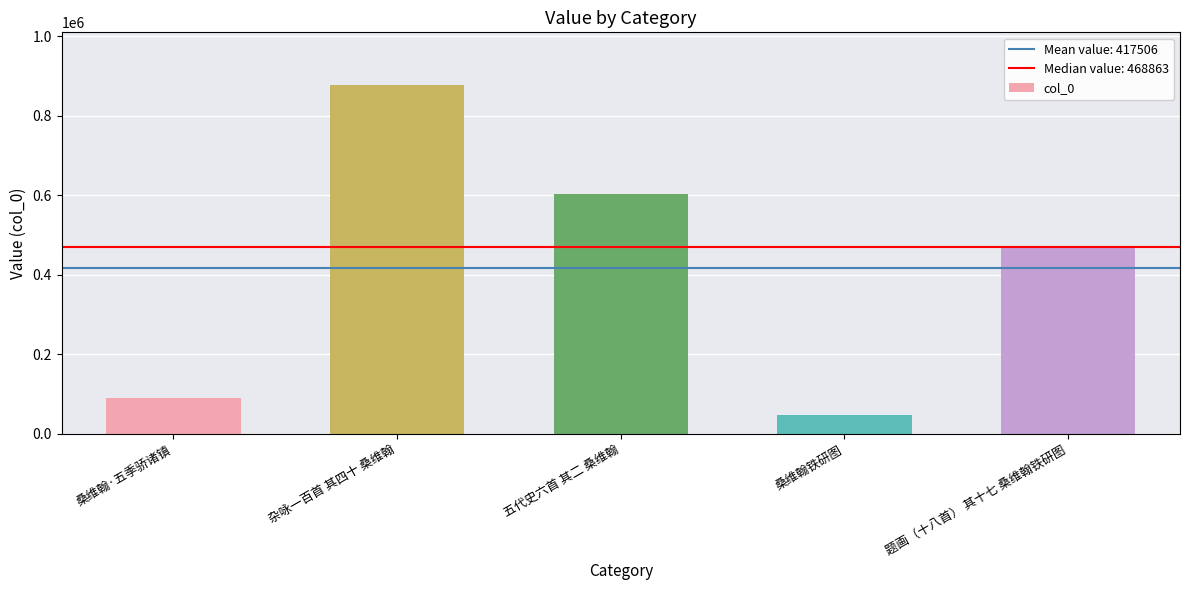

What is the sum of the values at 题画（十八首） 其十七 桑维翰铁研图 and 桑维翰·五季骄诸镇?

558941